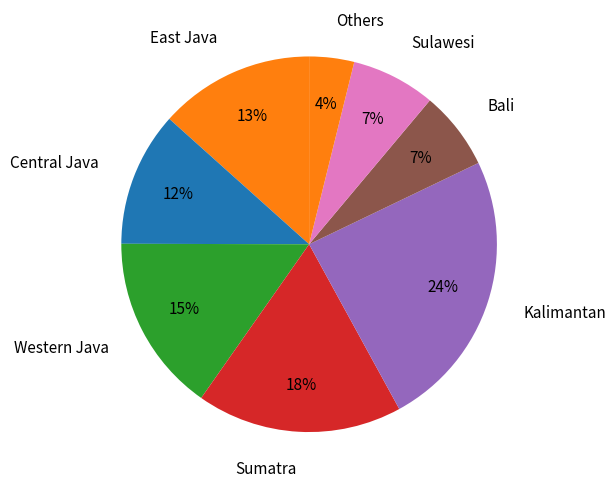

How many segments does this pie chart have?

8